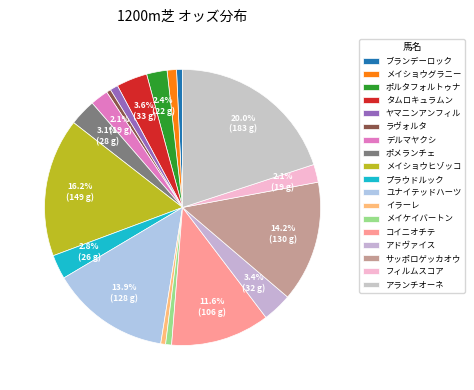

The デルマヤクシ slice represents 9% of the pie. True or false?

False